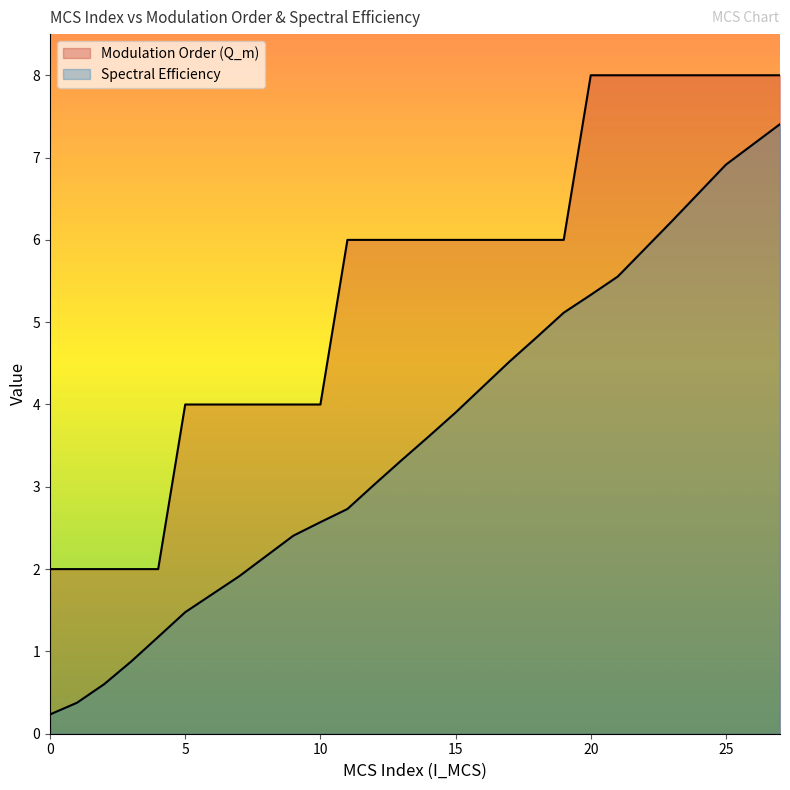

Is it true that Modulation Order (Q_m) equals 8.5 at 18?

False